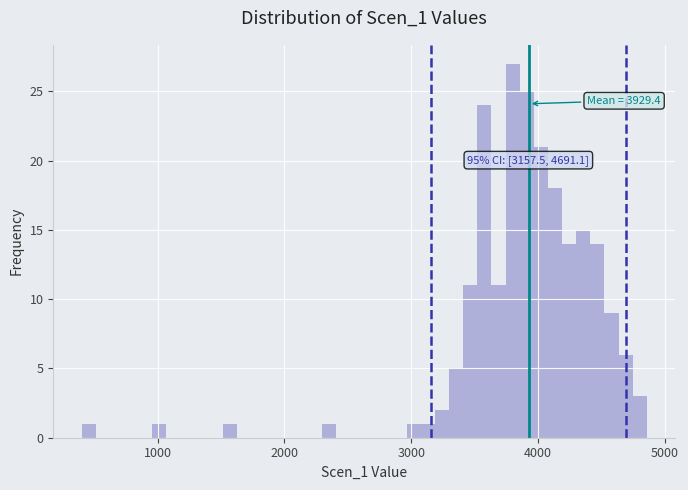

Around what value on the x-axis is the tallest bar? Give the approximate position of its centre, as read against the axis.

3800